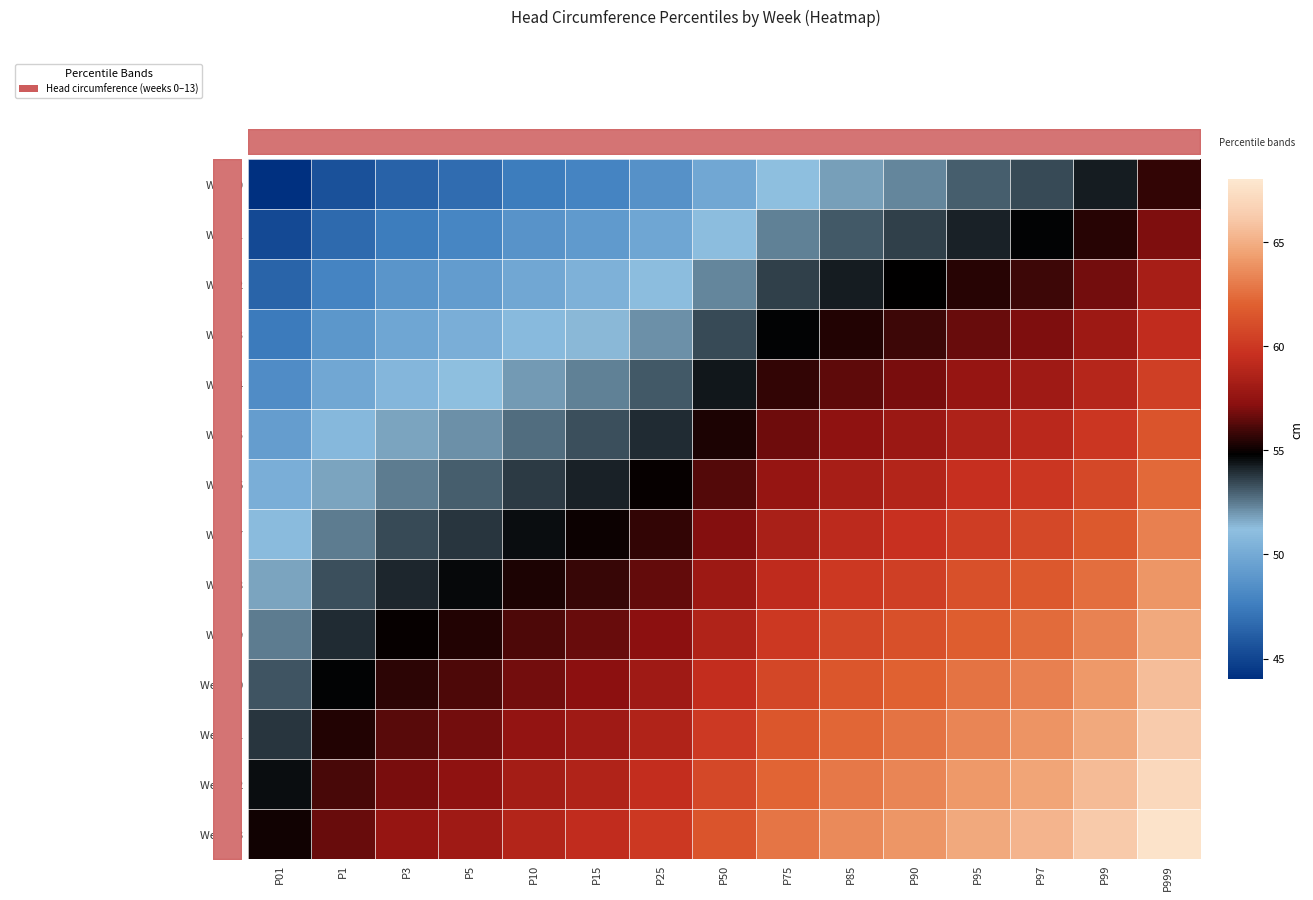

What is the sum of all Week 6 values?

843.6